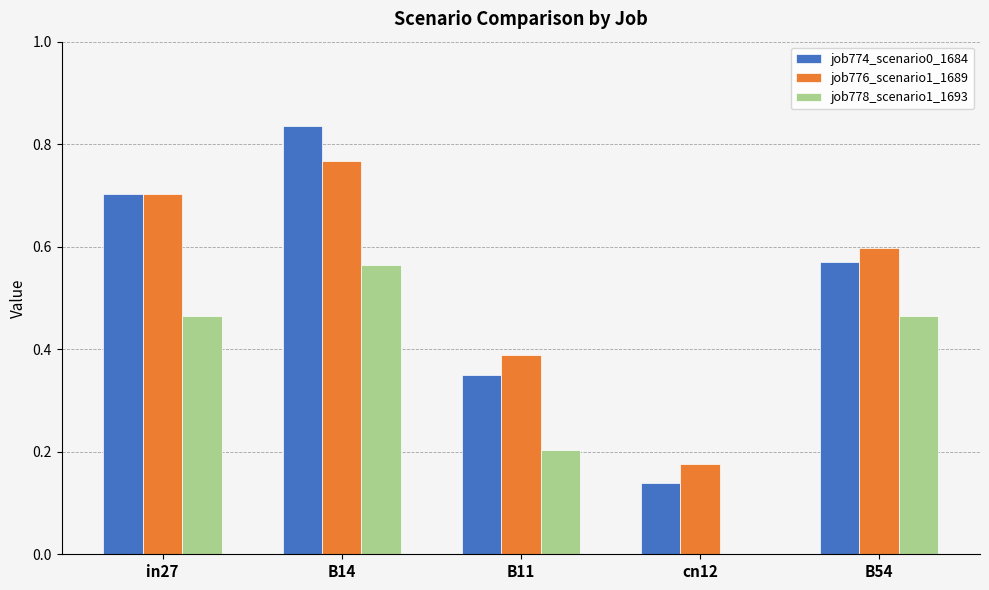

Which series changed the most between B11 and cn12?

job776_scenario1_1689